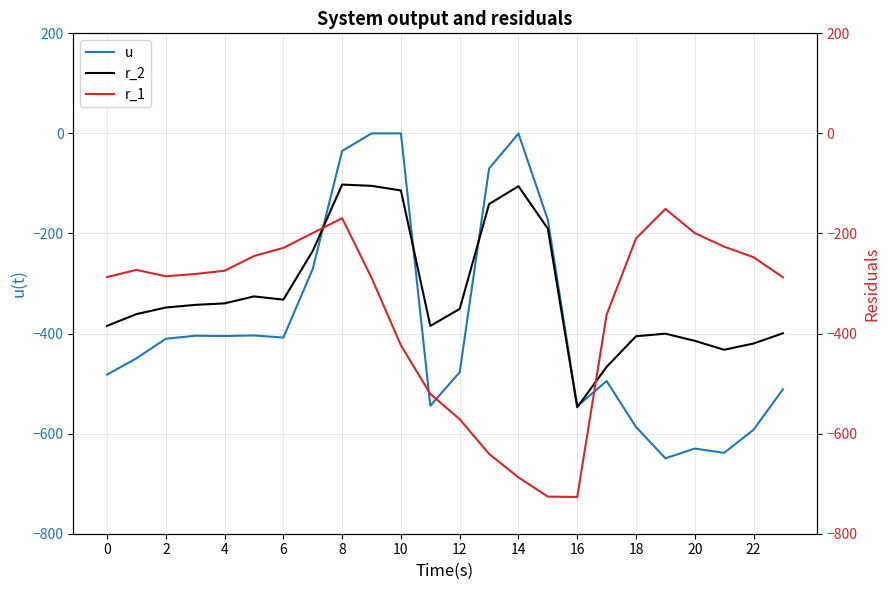

What is the highest value of the r_2 series?

-102.3